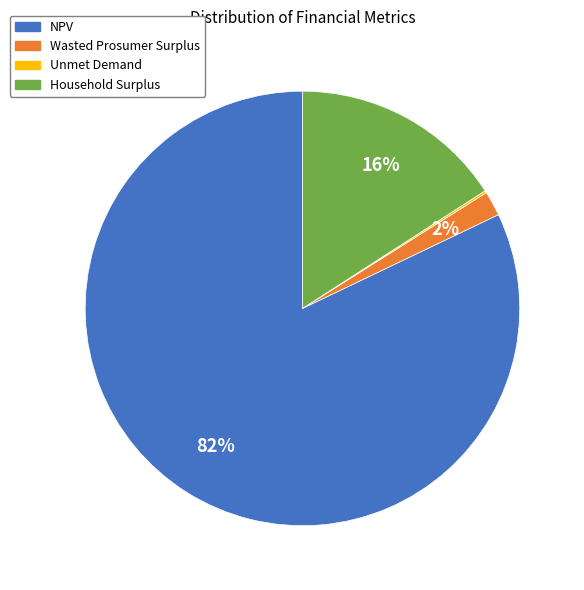

To the nearest percent, what portion does NPV represent?

82%